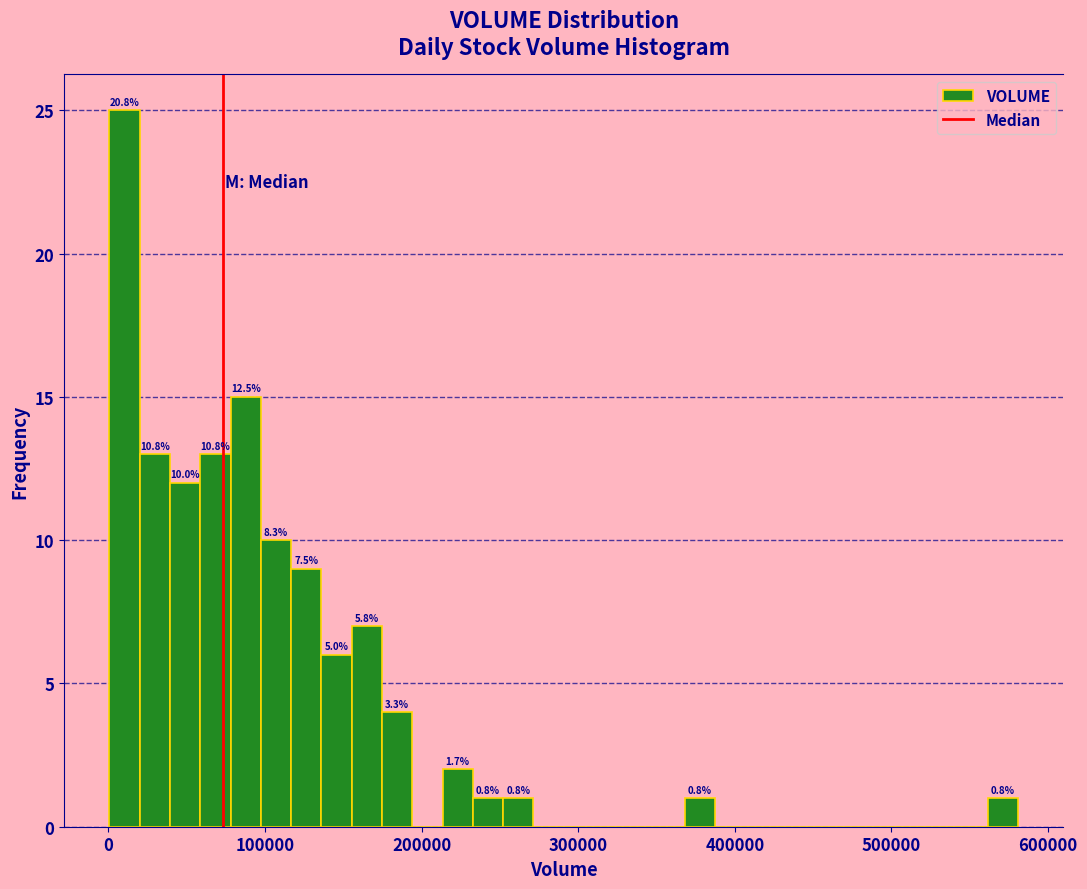

Read against the x-axis, roughly where is the centre of the tallest bar?

10000